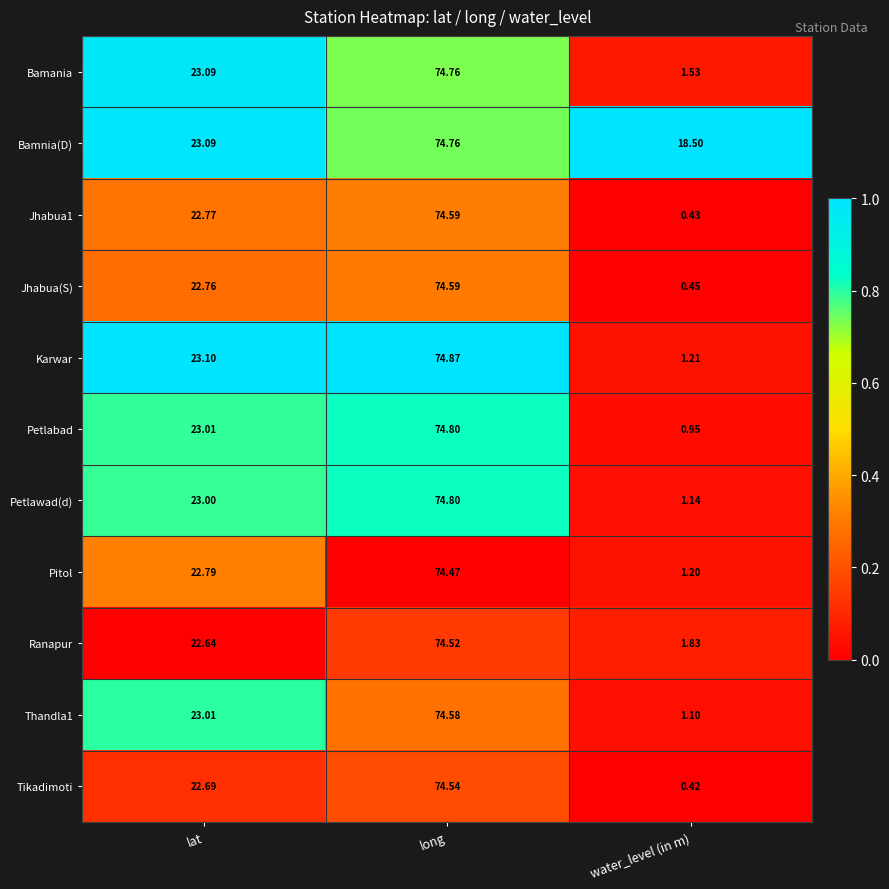

List the labels in order of Thandla1 value, largest first.

long, lat, water_level (in m)